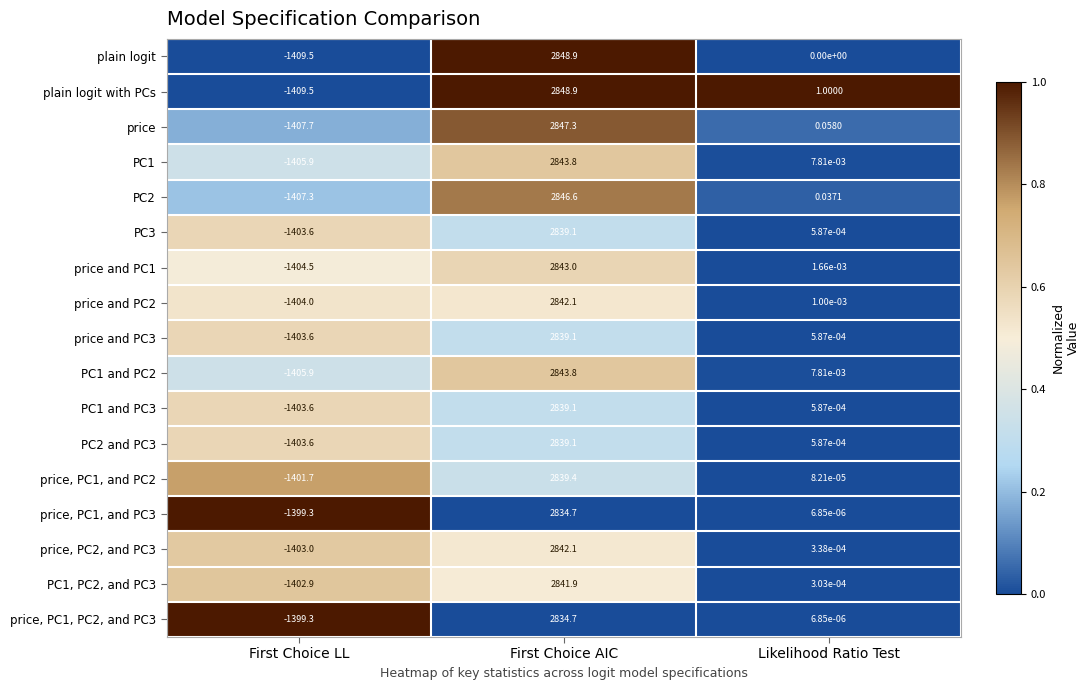

At how many categories does at least one series exceed 0?

2